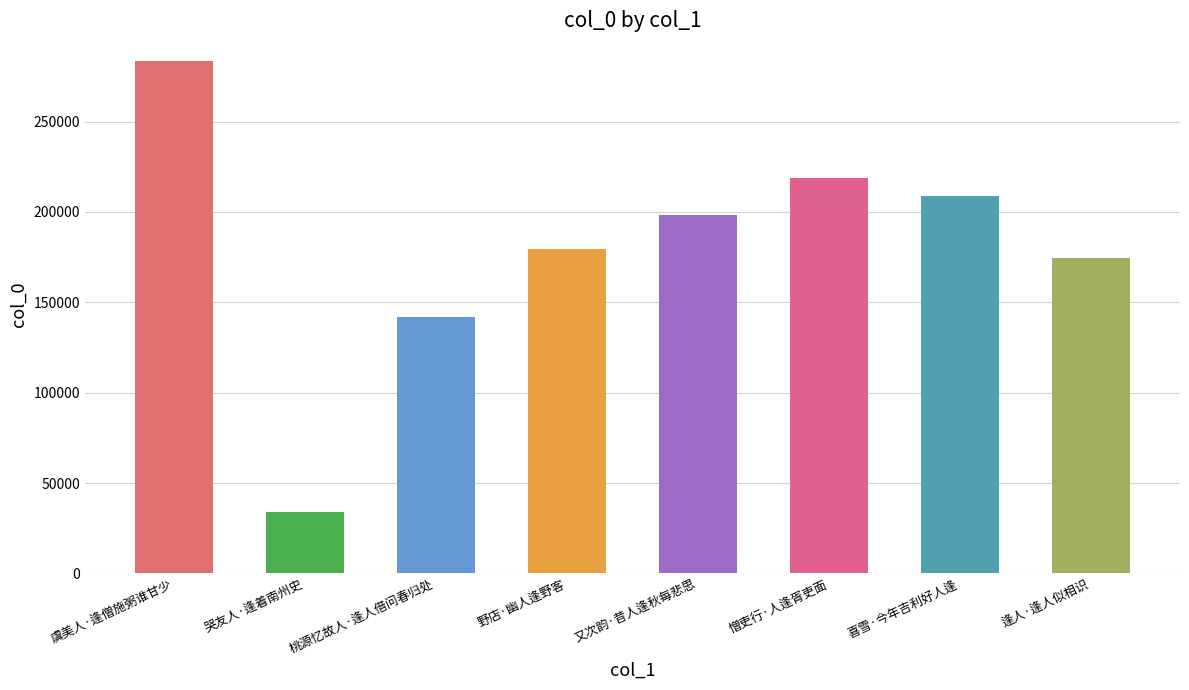

Is it true that the value at 逢人·逢人似相识 is 94572?

False